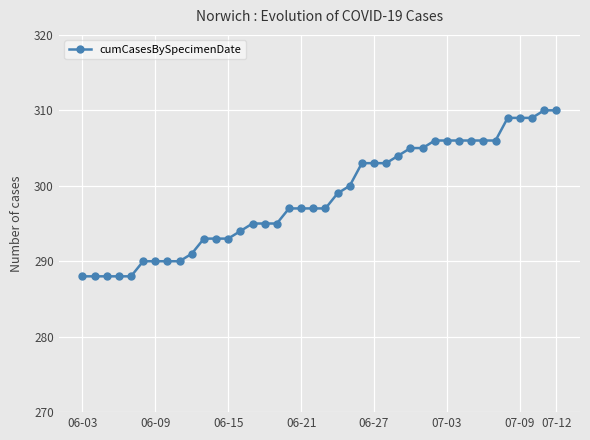

What is the sum of all values?

11942